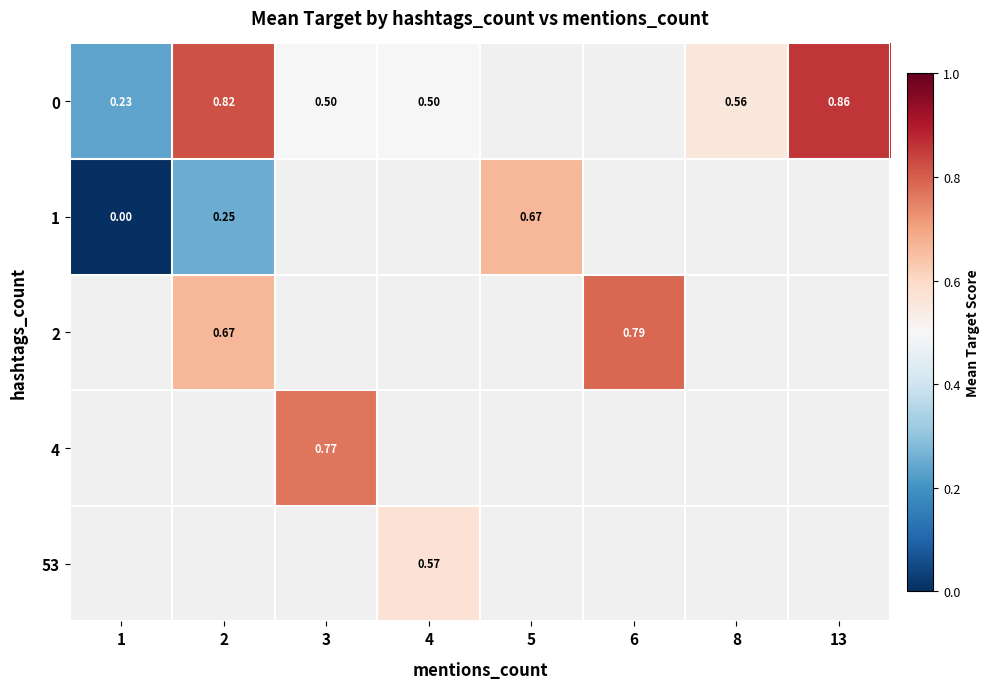

Count the number of categories in the chart.

8